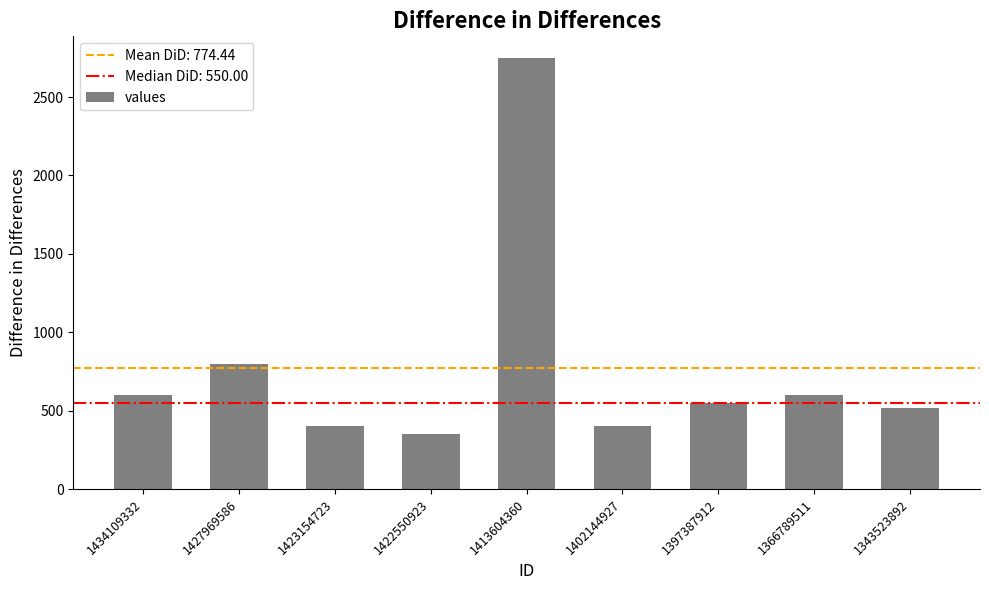

Which label corresponds to the smallest value in the chart?

1422550923